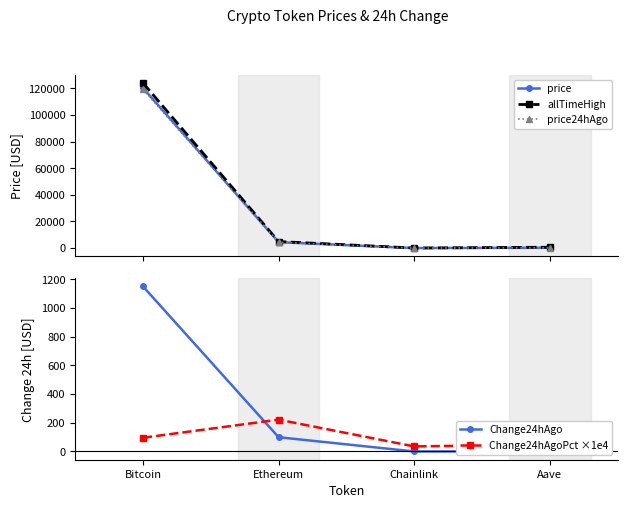

What position from the right is Aave?

1